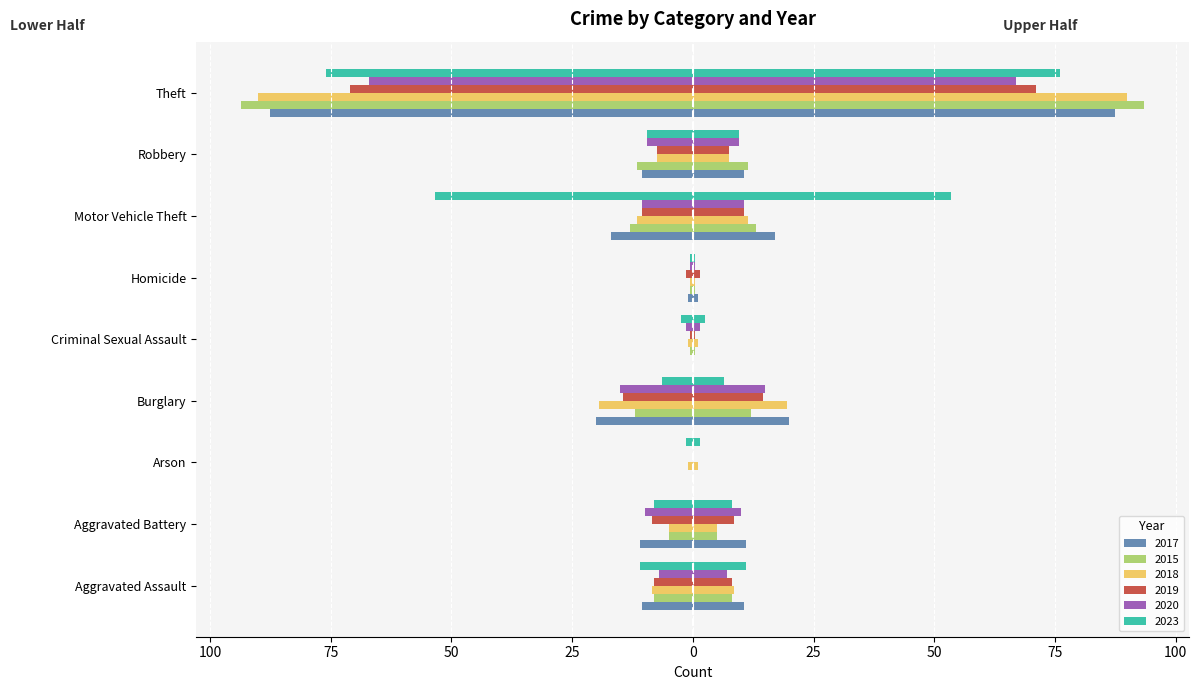

What is the total value across all series at Robbery?

56.0